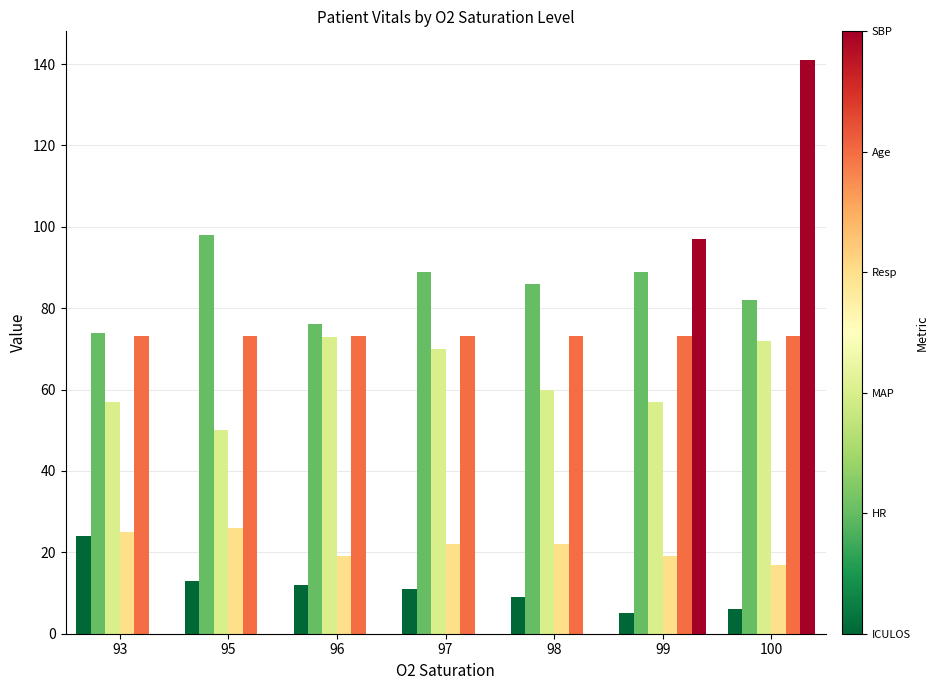

Does the chart contain stacked bars?

No